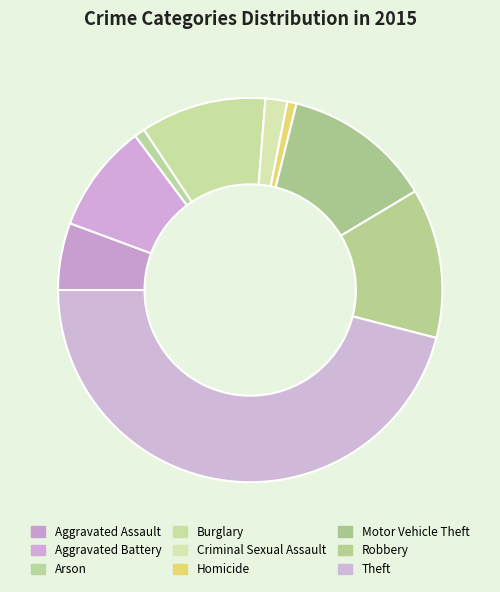

What percentage is the Robbery slice, to the nearest percent?

13%